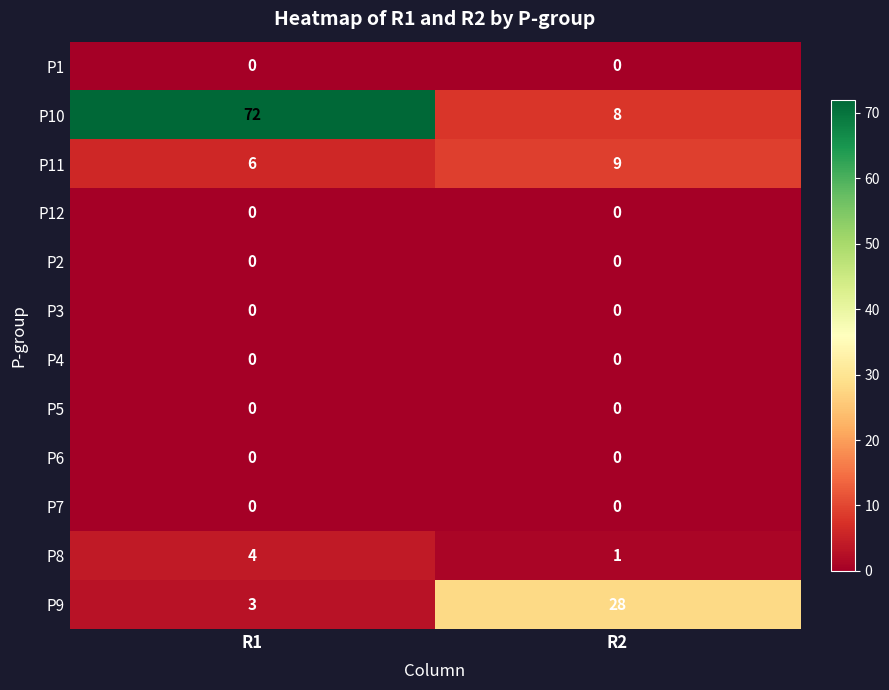

At which label is P9 closest to 15?

R1